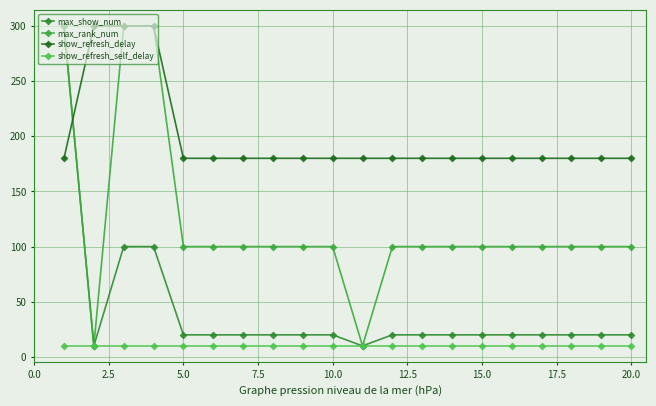

Which series has the largest total across all categories?

show_refresh_delay